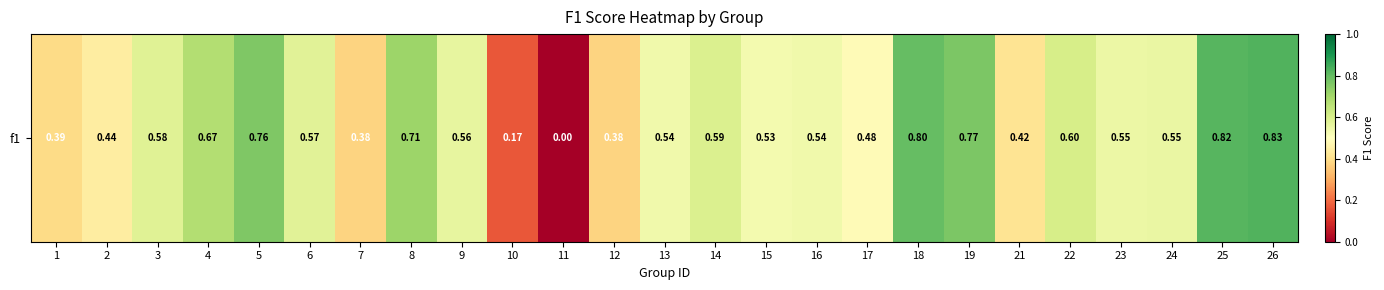

Rank the categories by value from lowest to highest.

11, 10, 7, 12, 1, 21, 2, 17, 15, 16, 13, 23, 24, 9, 6, 3, 14, 22, 4, 8, 5, 19, 18, 25, 26